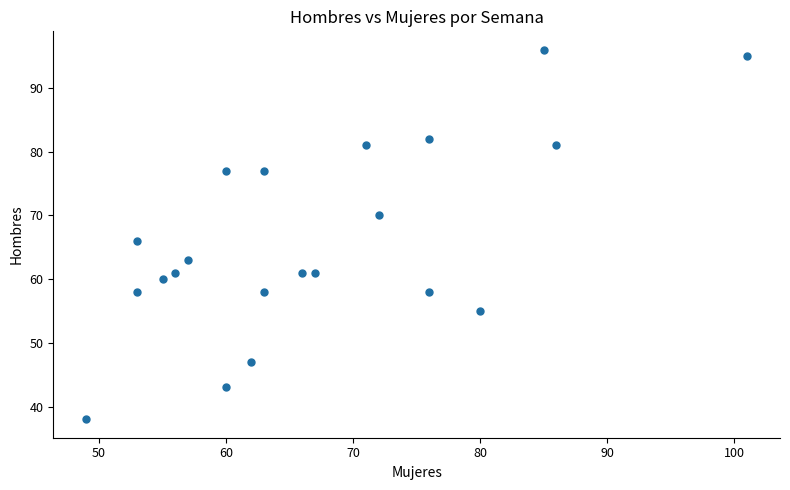

What is the range of Y values (max minus min)?

58